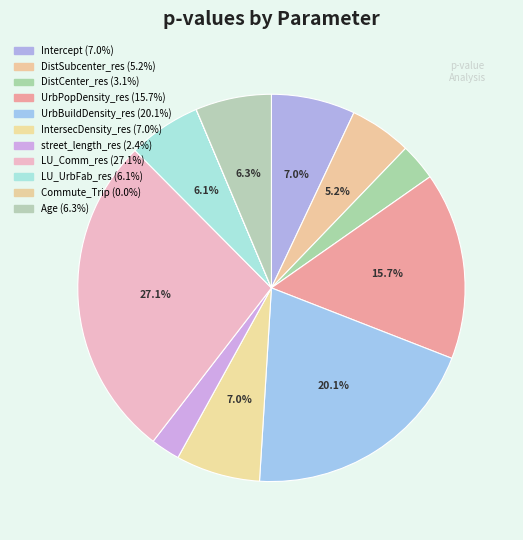

To the nearest percent, what percentage of the pie is DistCenter_res?

3%